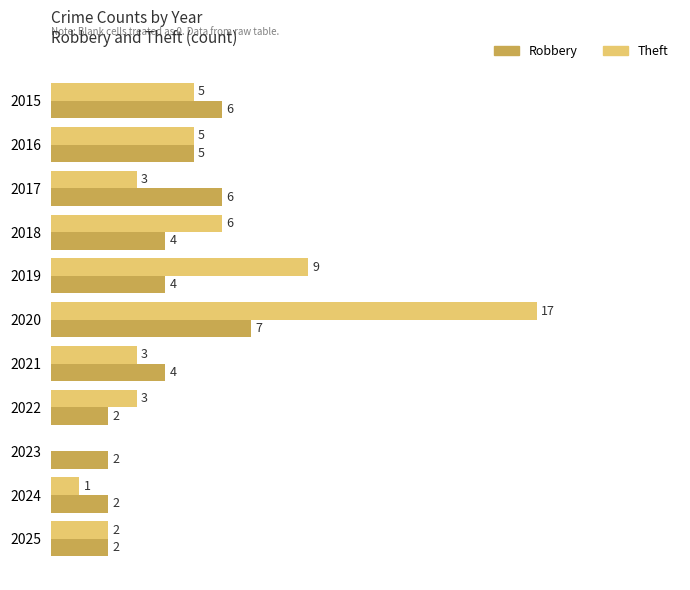

Between 2018 and 2024, which series saw the biggest shift?

Theft